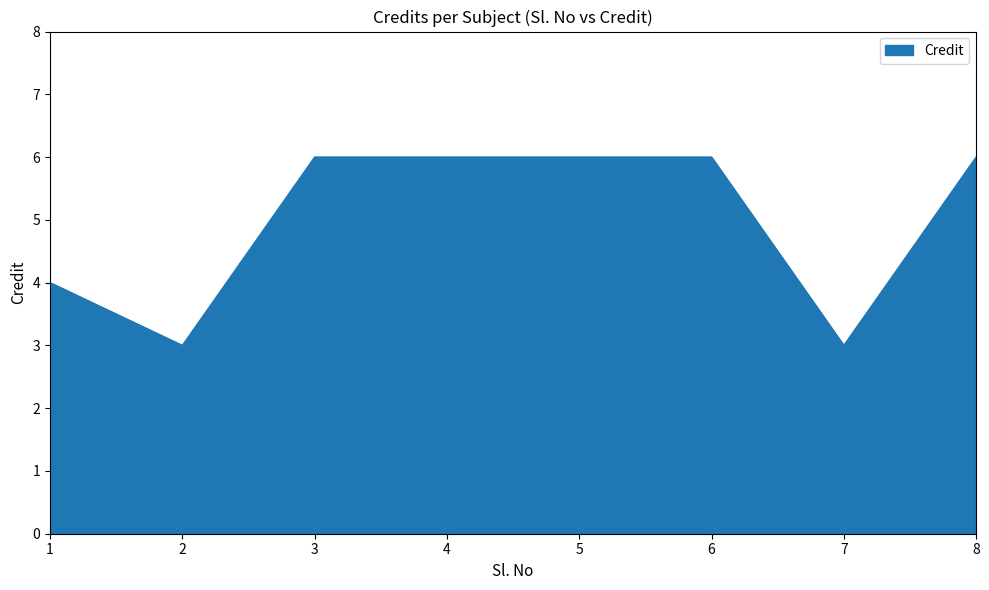

Reading right to left, what are all the values shown in this chart?

6	3	6	6	6	6	3	4